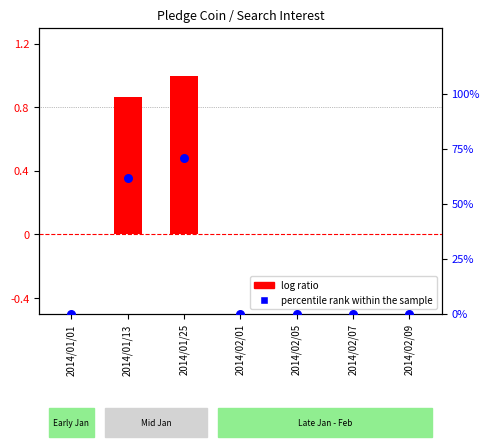

Which series has the largest total across all categories?

log ratio